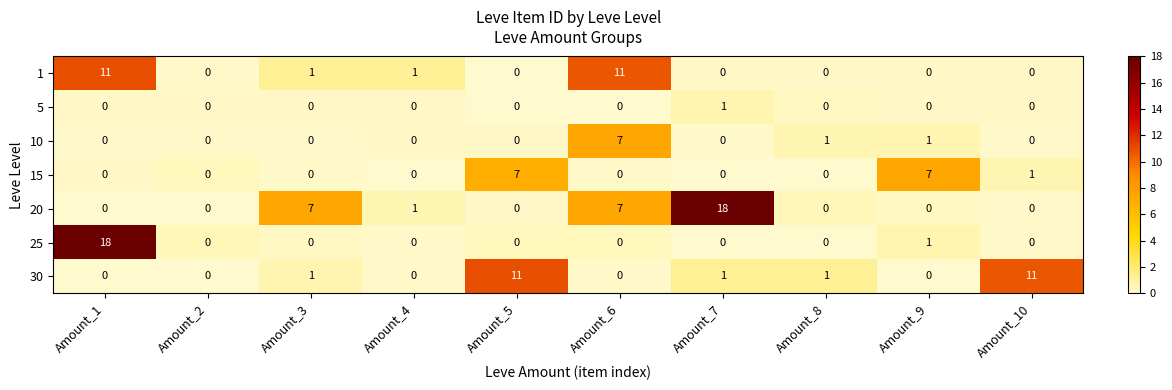

What is the maximum value shown in the chart?

18